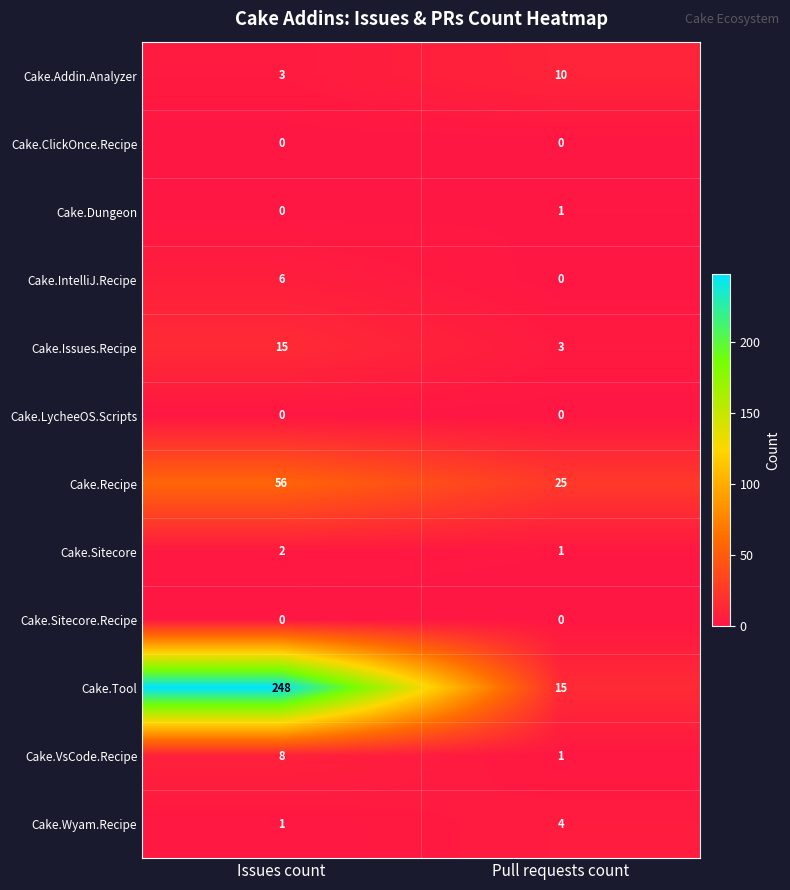

Reading left to right, what are all the values shown in this chart?

Cake.Addin.Analyzer: 3	10
Cake.ClickOnce.Recipe: 0	0
Cake.Dungeon: 0	1
Cake.IntelliJ.Recipe: 6	0
Cake.Issues.Recipe: 15	3
Cake.LycheeOS.Scripts: 0	0
Cake.Recipe: 56	25
Cake.Sitecore: 2	1
Cake.Sitecore.Recipe: 0	0
Cake.Tool: 248	15
Cake.VsCode.Recipe: 8	1
Cake.Wyam.Recipe: 1	4